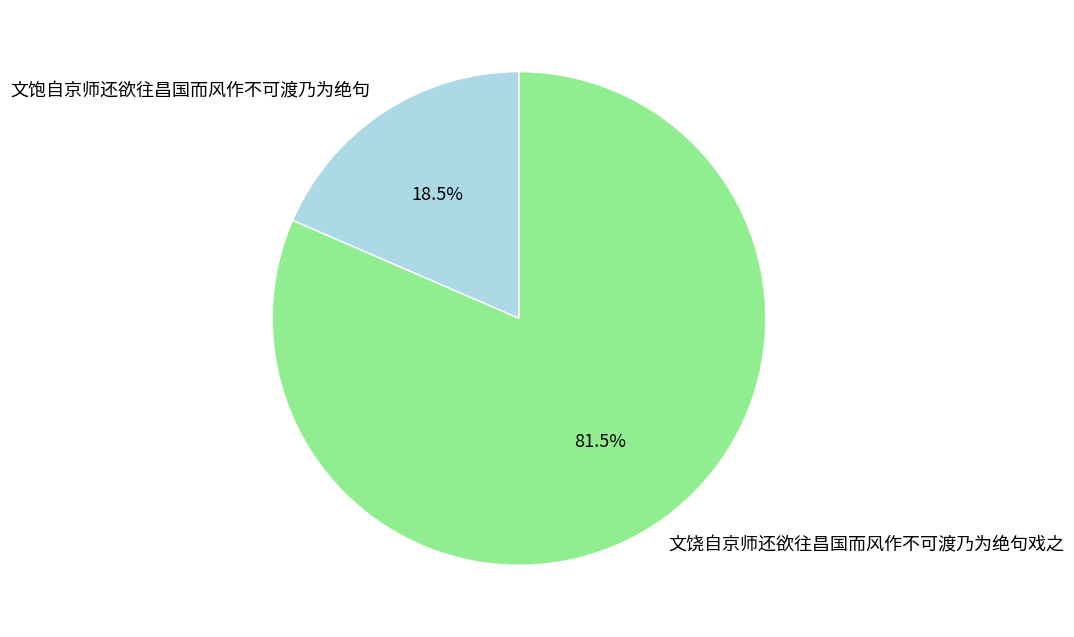

What is the total percentage of 文饶自京师还欲往昌国而风作不可渡乃为绝句戏之 and 文饱自京师还欲往昌国而风作不可渡乃为绝句?

100.0%